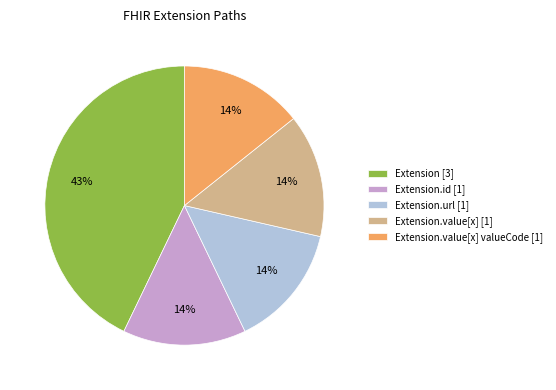

Approximately how many times larger is the value at Extension.id [1] compared to Extension.value[x] [1]?

1.0